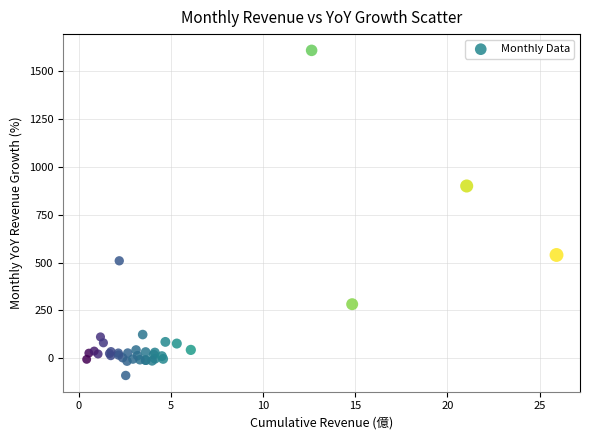

What Y value in the scatter plot is closest to 759?

900.5